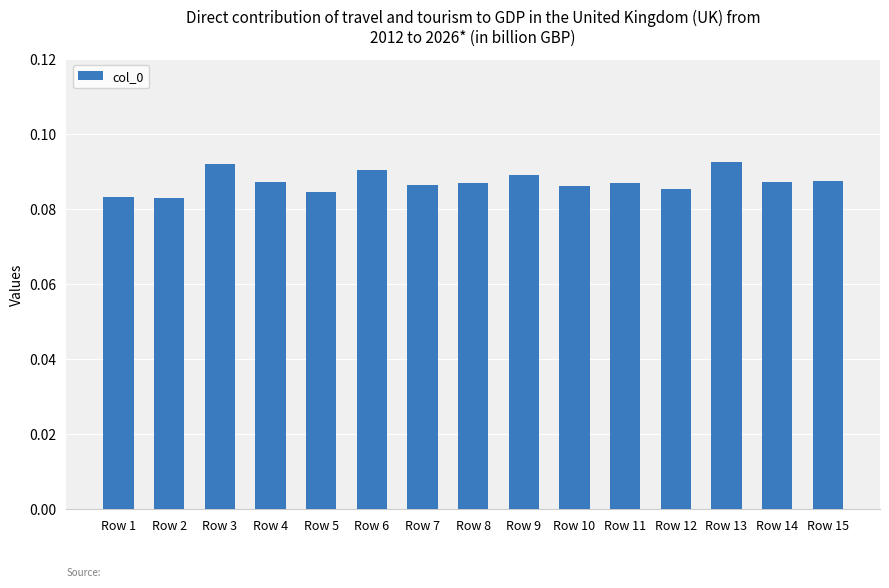

Count the values in the range 0 to 1.

15